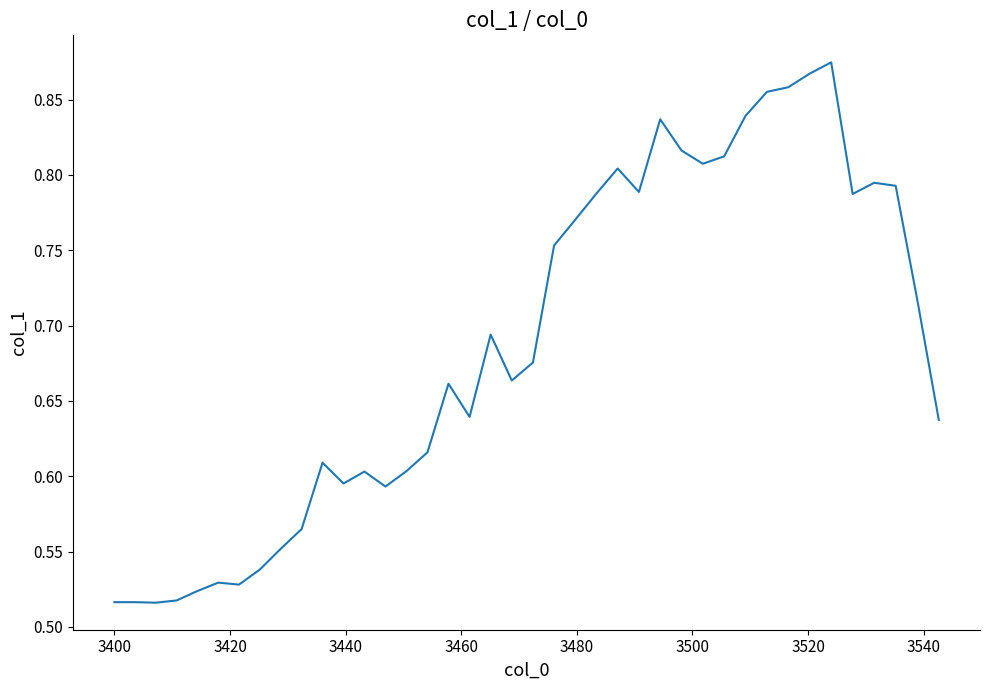

What is the difference between the maximum and minimum values?

0.4